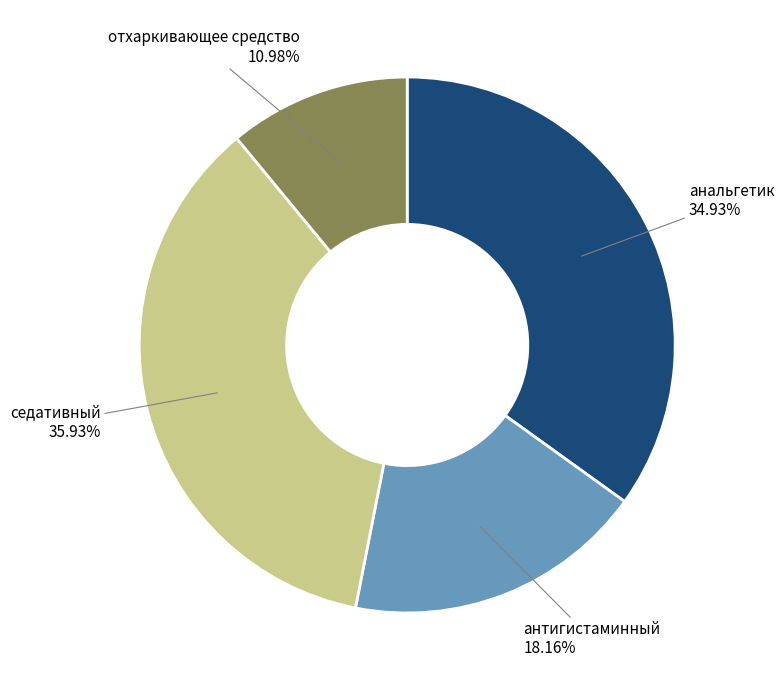

How many segments does this pie chart have?

4